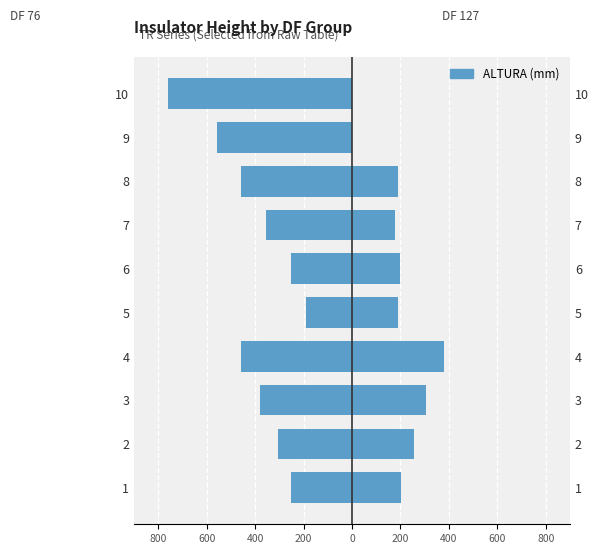

What is the minimum value for DF 76?

-762